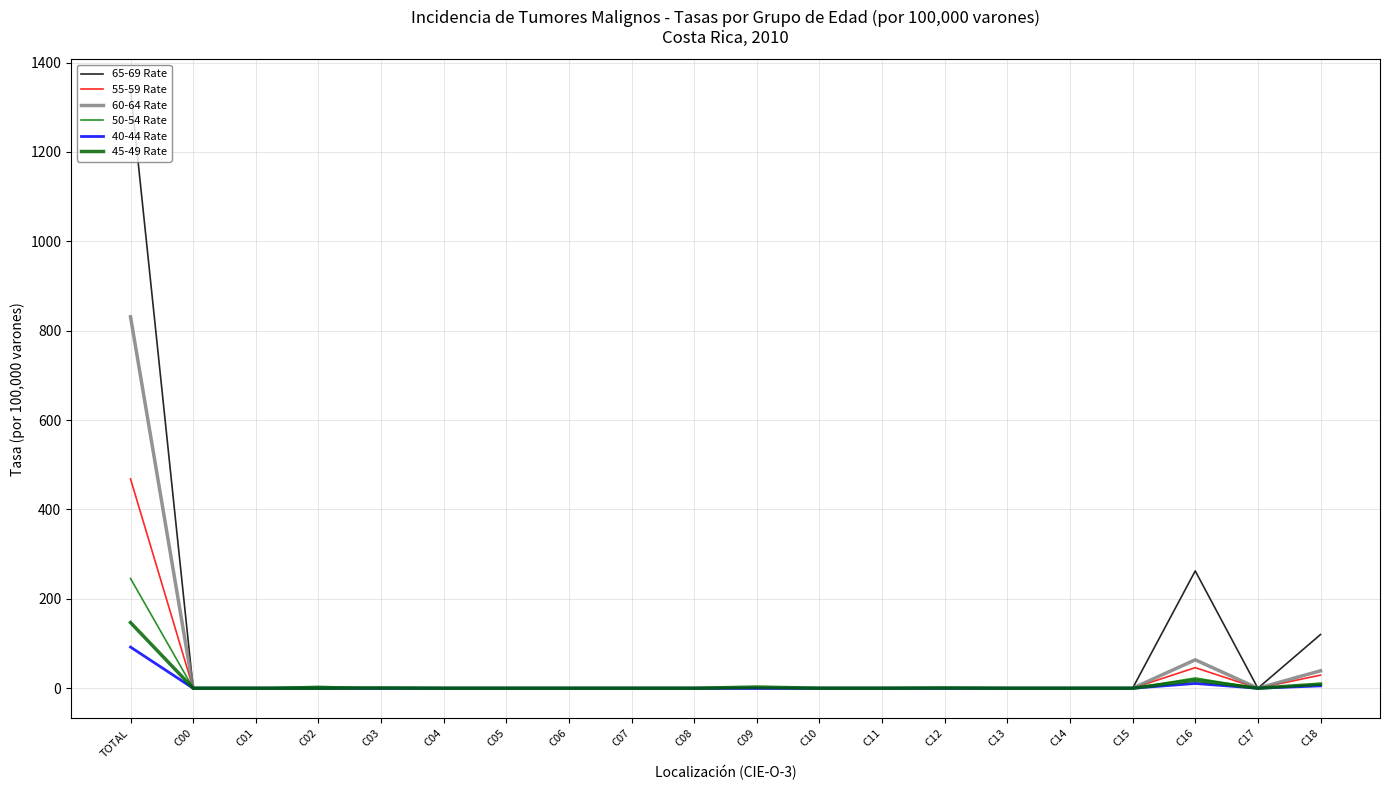

True or false: 65-69 Rate has more than 2 interior local peaks.

False